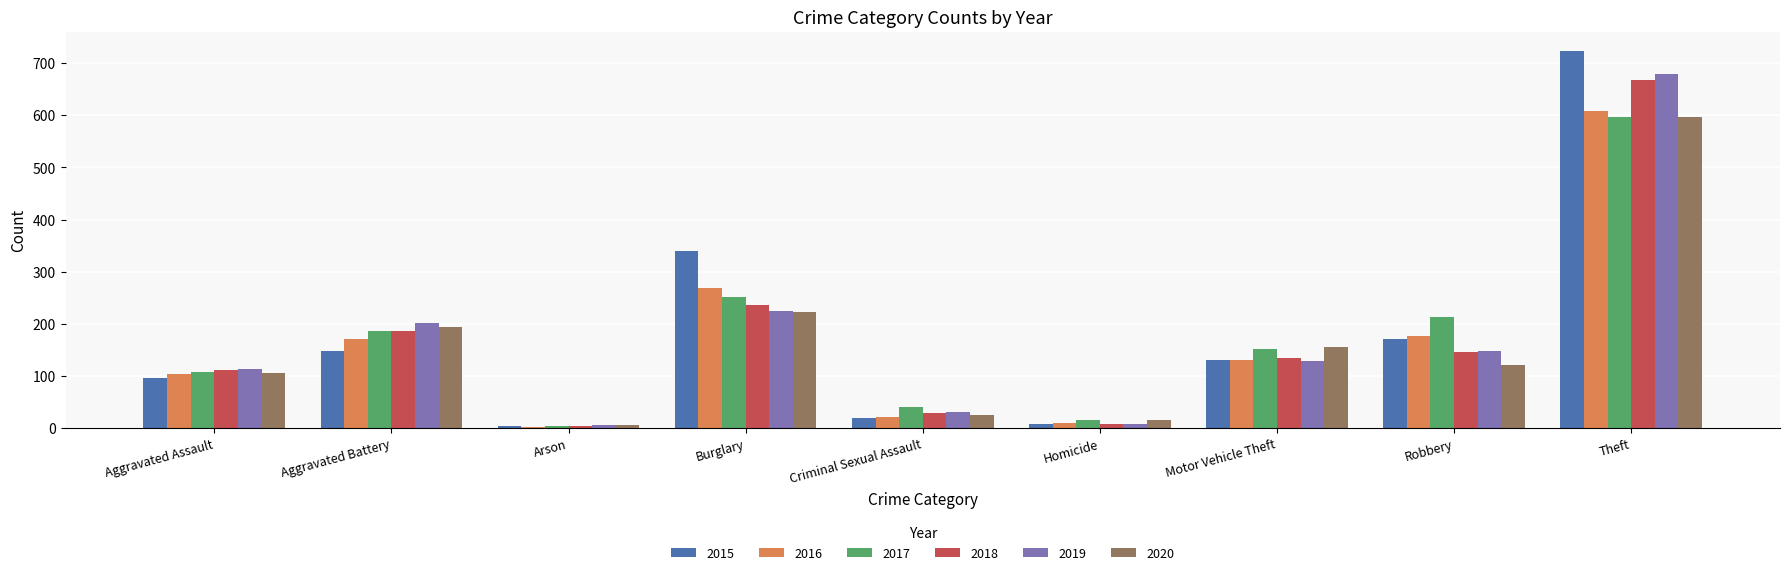

What is the smallest value displayed?

3